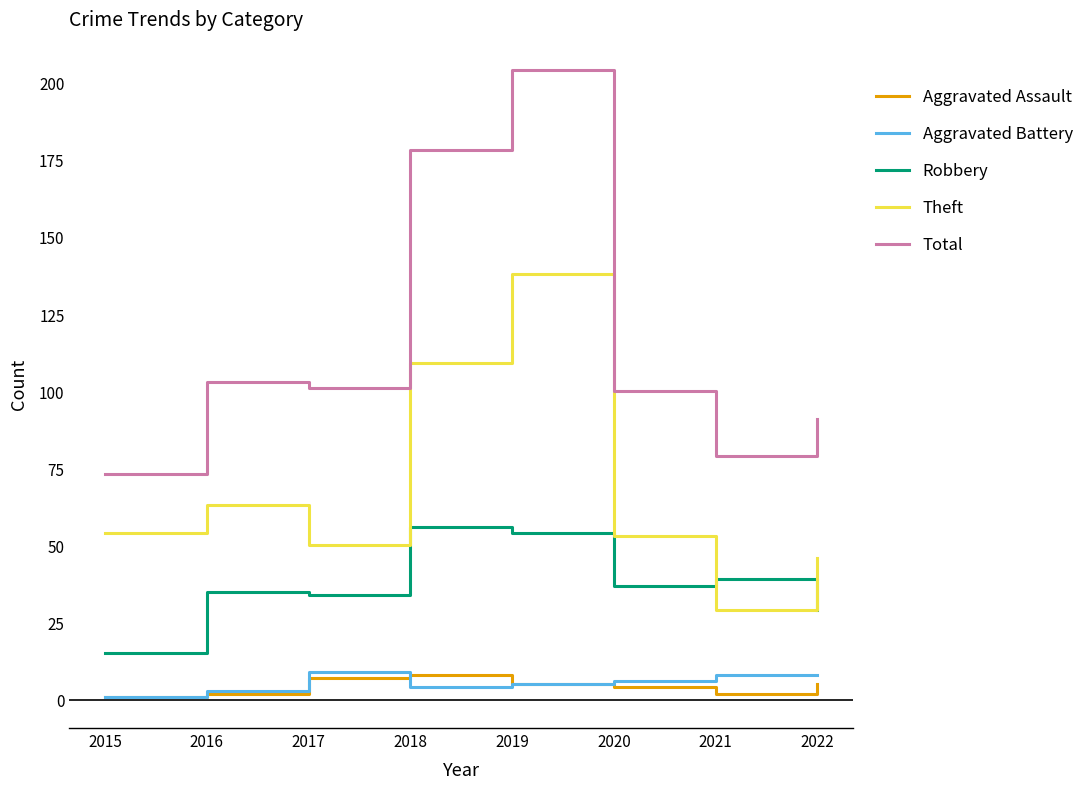

Reading right to left, transcribe all the data shown in this chart.

Aggravated Assault: 2022=5	2021=2	2020=4	2019=5	2018=8	2017=7	2016=2	2015=1
Aggravated Battery: 2022=8	2021=8	2020=6	2019=5	2018=4	2017=9	2016=3	2015=1
Robbery: 2022=29	2021=39	2020=37	2019=54	2018=56	2017=34	2016=35	2015=15
Theft: 2022=46	2021=29	2020=53	2019=138	2018=109	2017=50	2016=63	2015=54
Total: 2022=91	2021=79	2020=100	2019=204	2018=178	2017=101	2016=103	2015=73